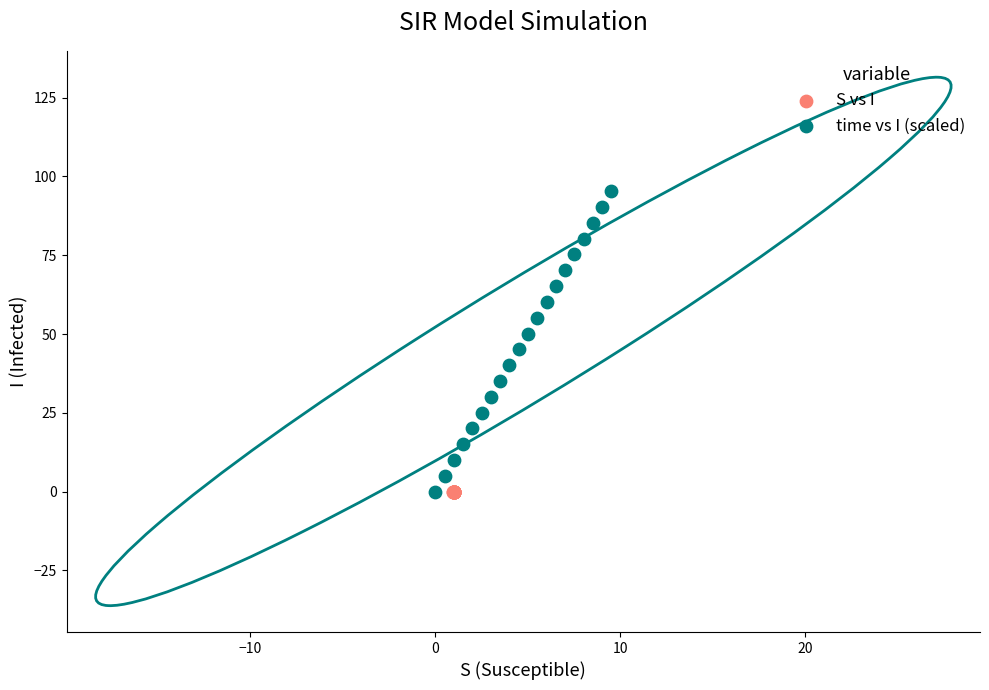

Which series reaches the maximum Y coordinate?

time vs I (scaled)